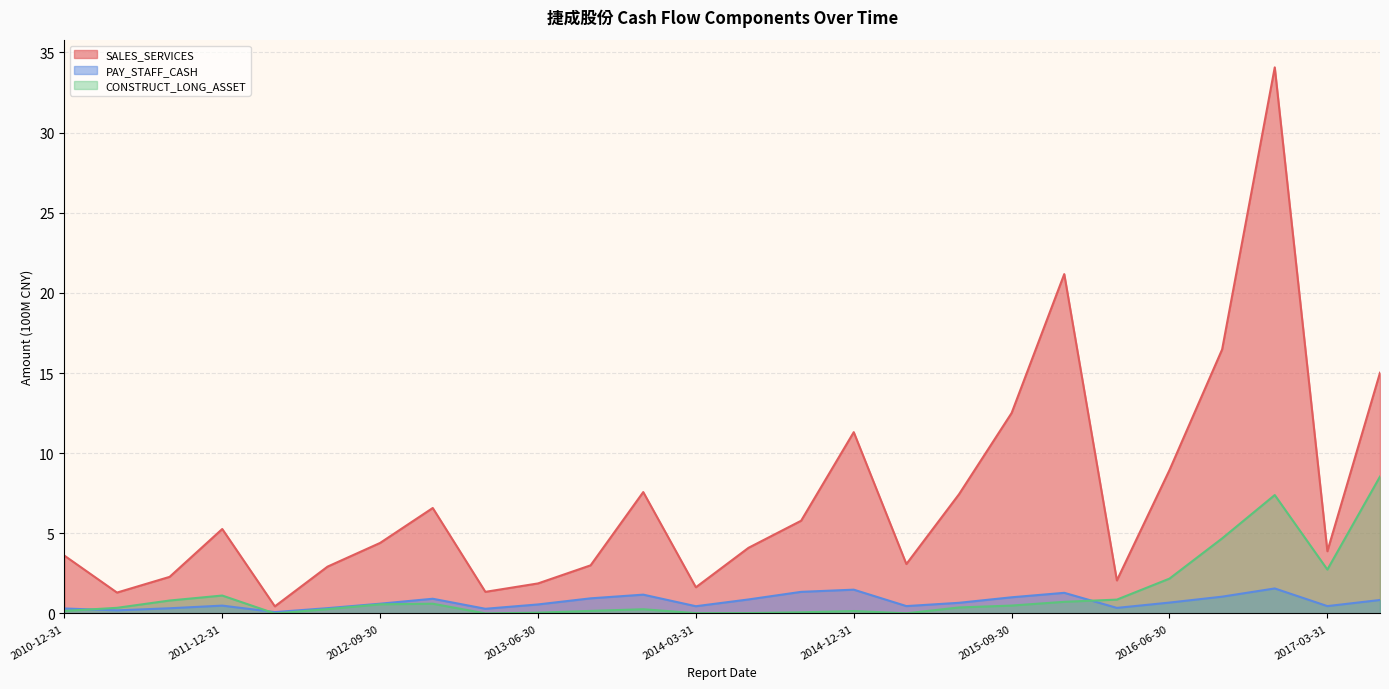

What is the difference between the PAY_STAFF_CASH values at 2013-03-31 and 2016-09-30?

0.8